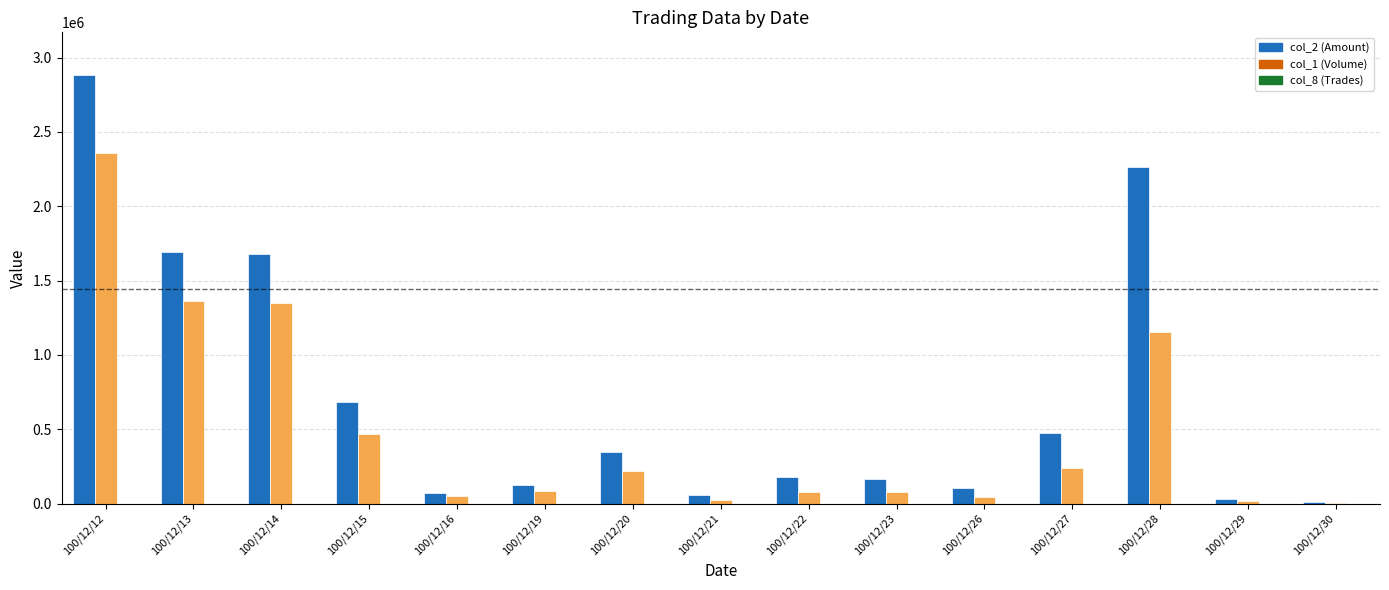

At which category is the sum across all series the highest?

100/12/12